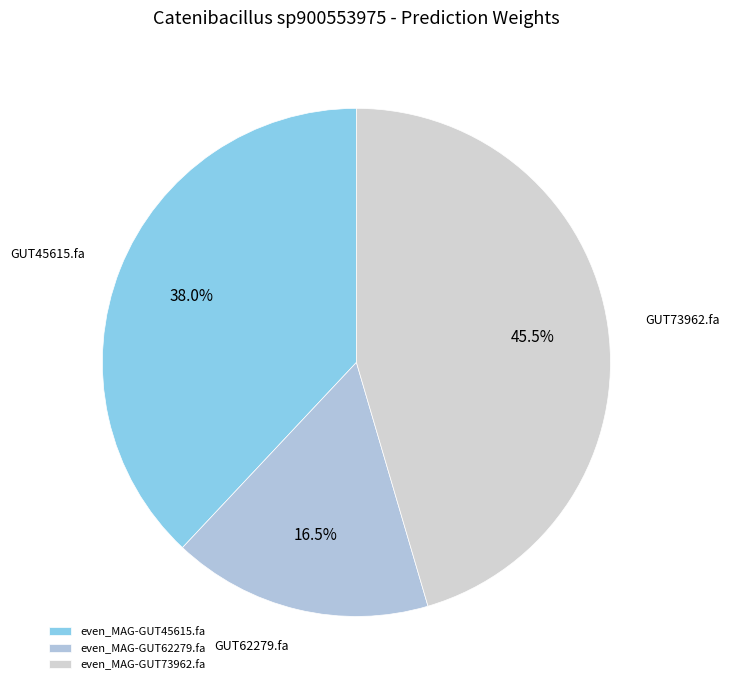

Do even_MAG-GUT73962.fa and even_MAG-GUT62279.fa together represent more than half of the pie?

Yes